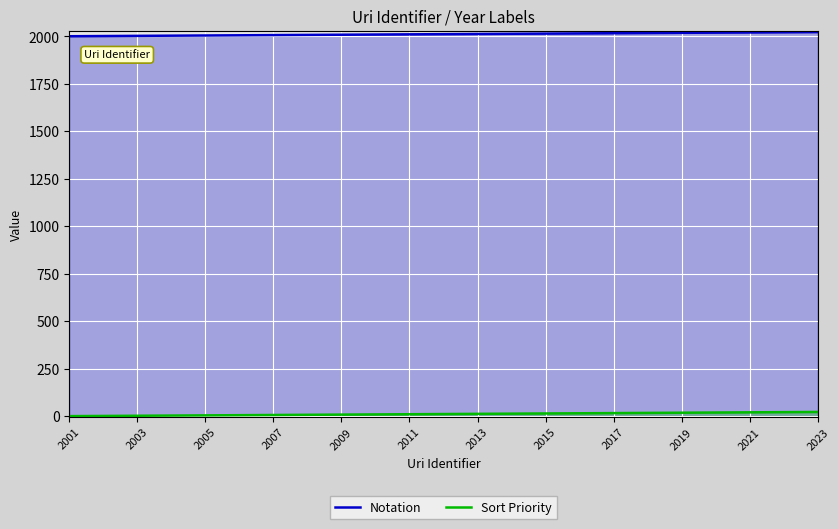

List the series in order of their overall mean, lowest first.

Sort Priority, Notation